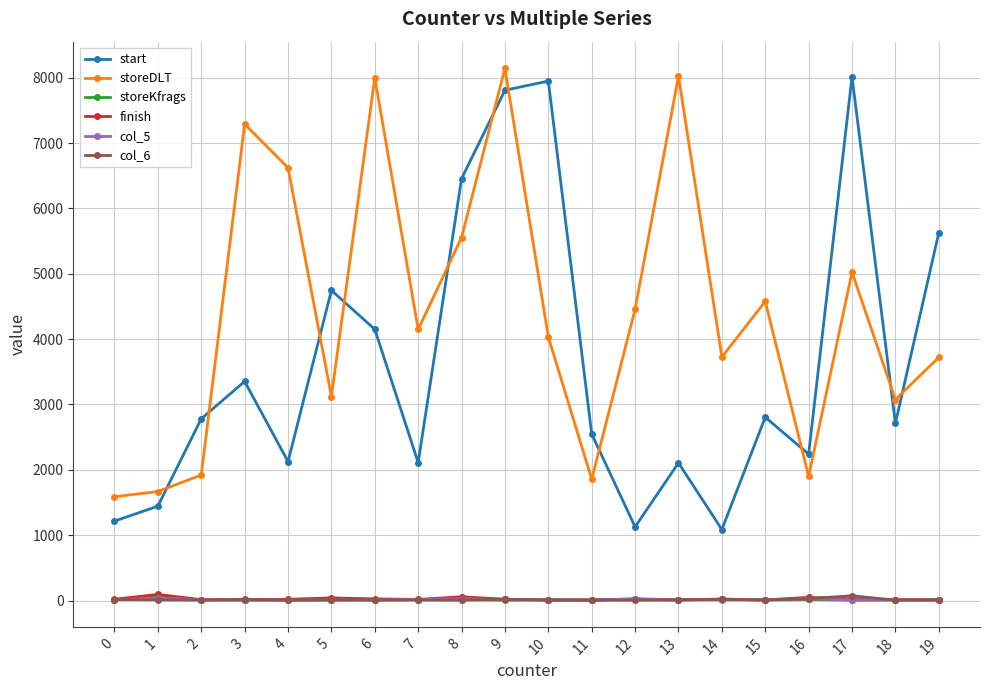

Is the value of storeKfrags at 18 greater than the value of storeDLT at 4?

No